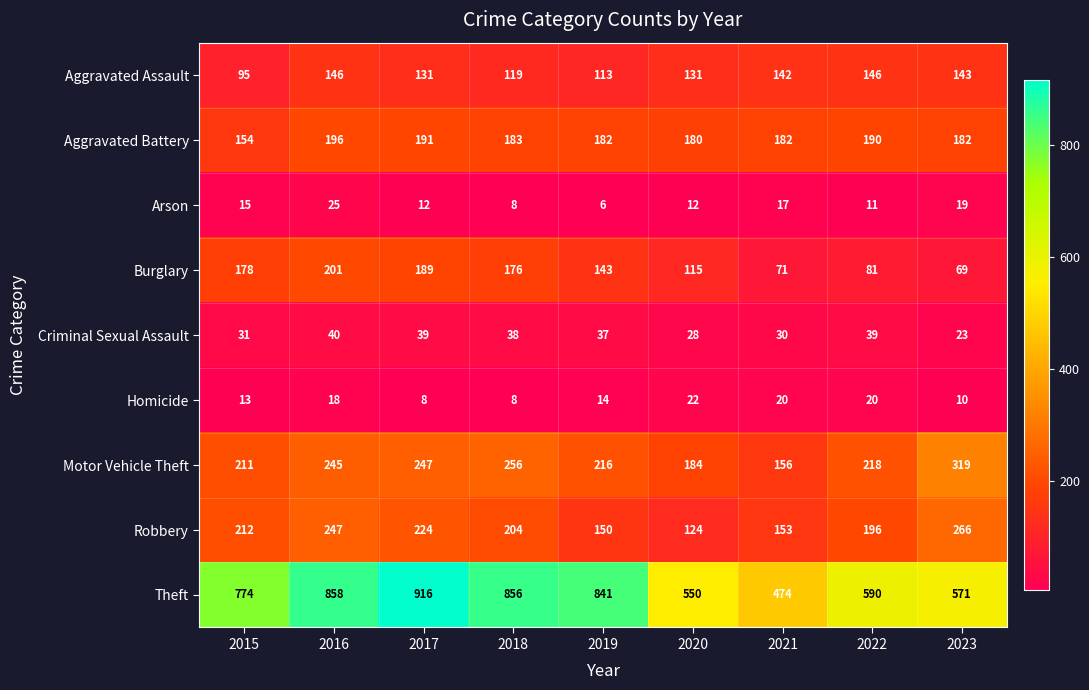

Which category has the lowest value in the Criminal Sexual Assault series?

2023